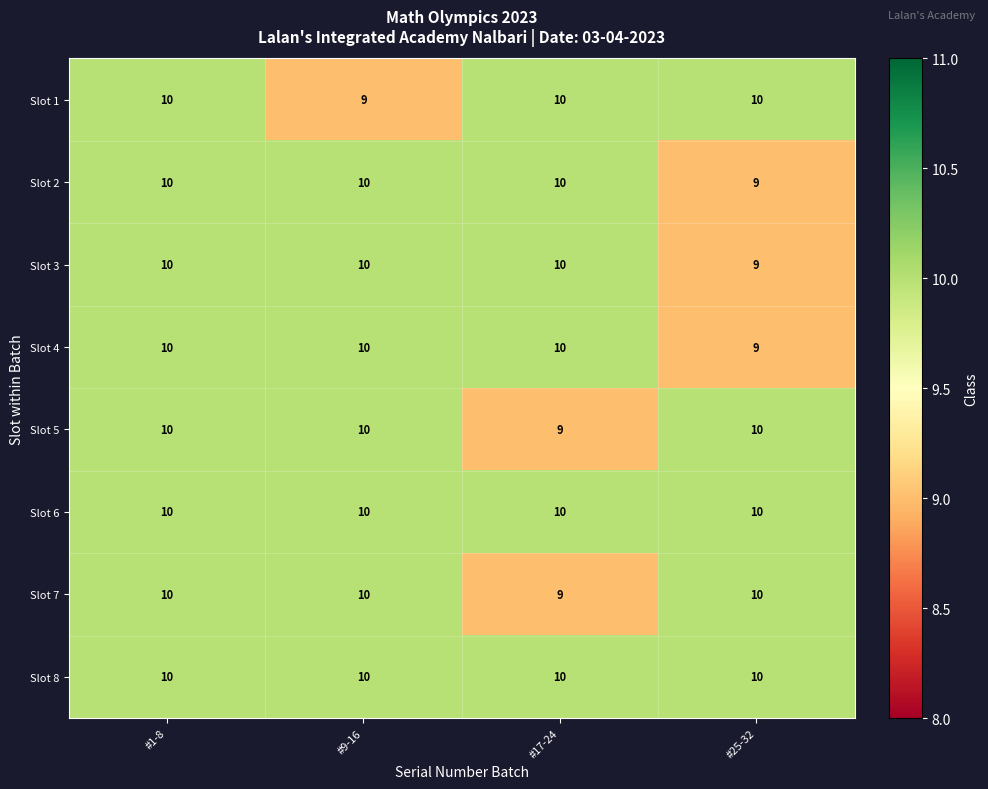

At which category is the sum across all series the highest?

#1-8